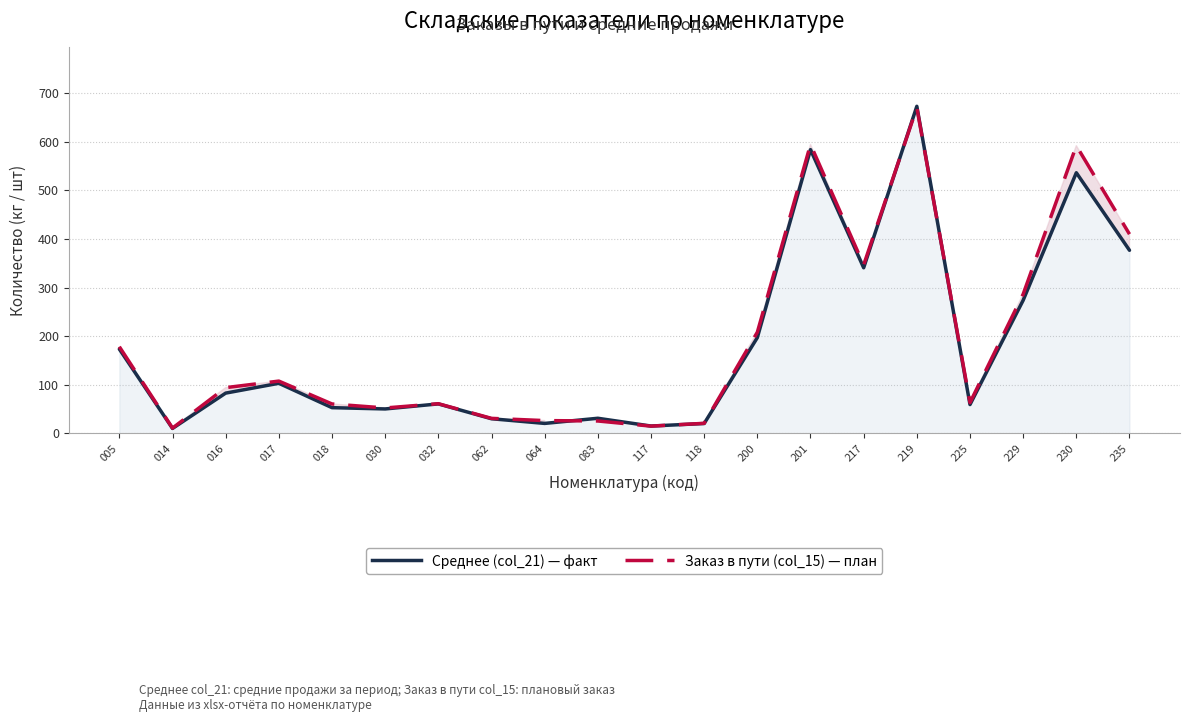

Does the chart display data point markers on the line(s)?

No